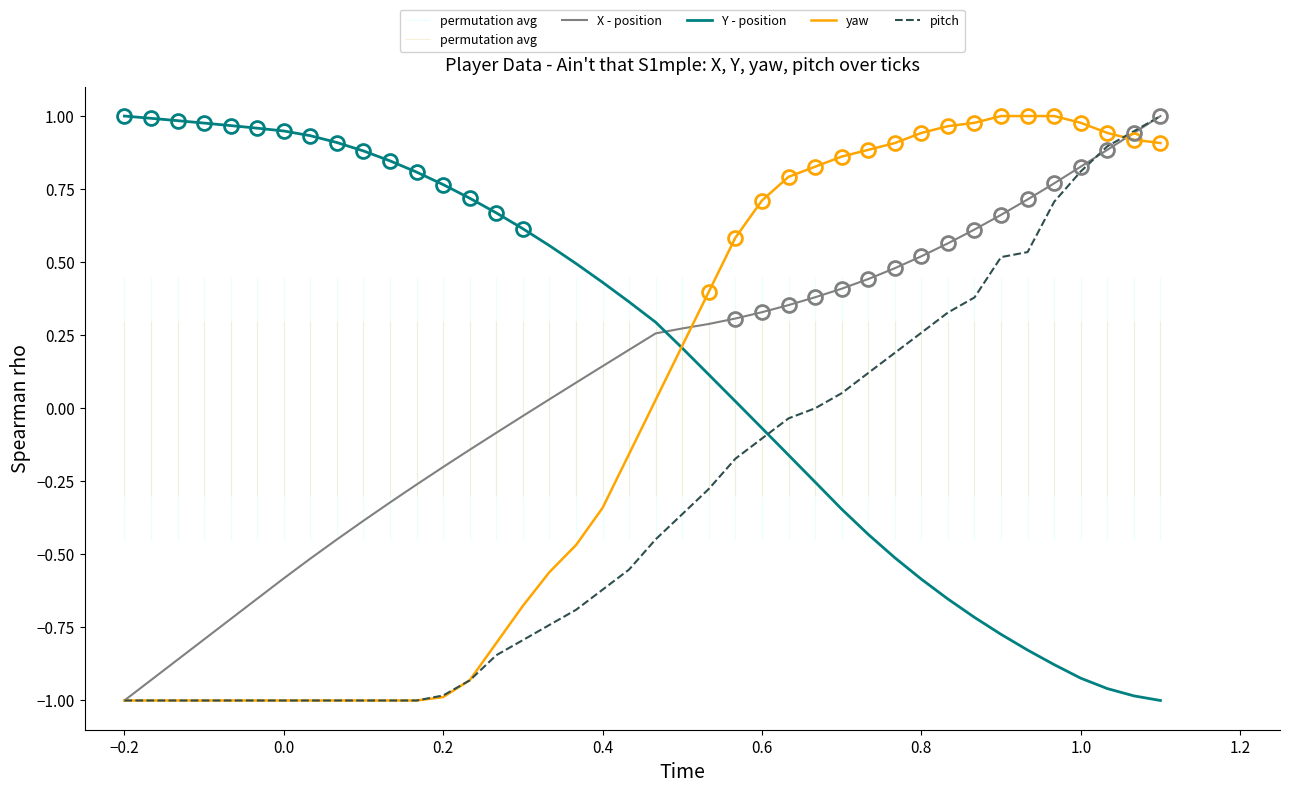

What is the maximum value for Y - position?

1.0